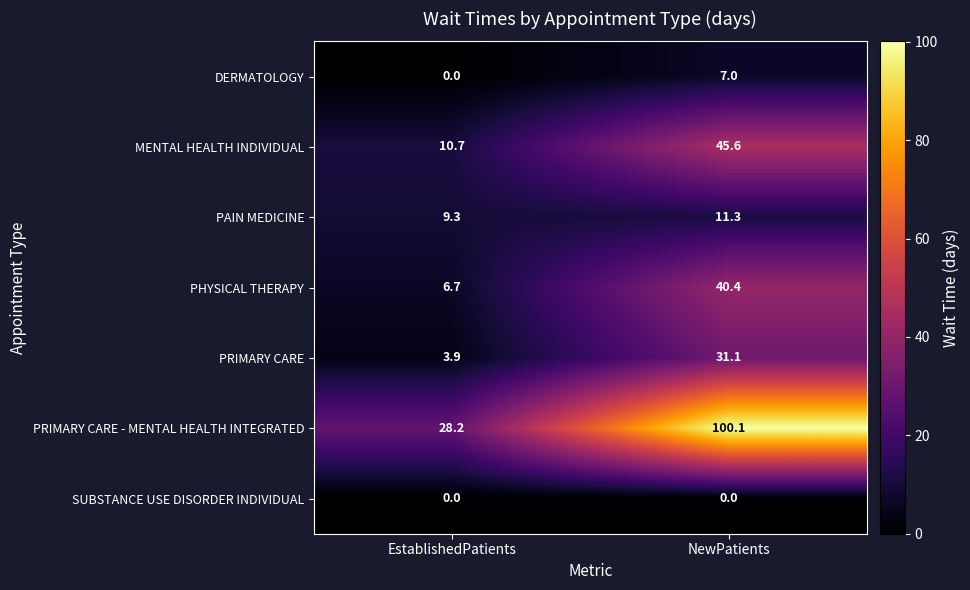

What is the spread (max minus min) of values at EstablishedPatients?

28.2